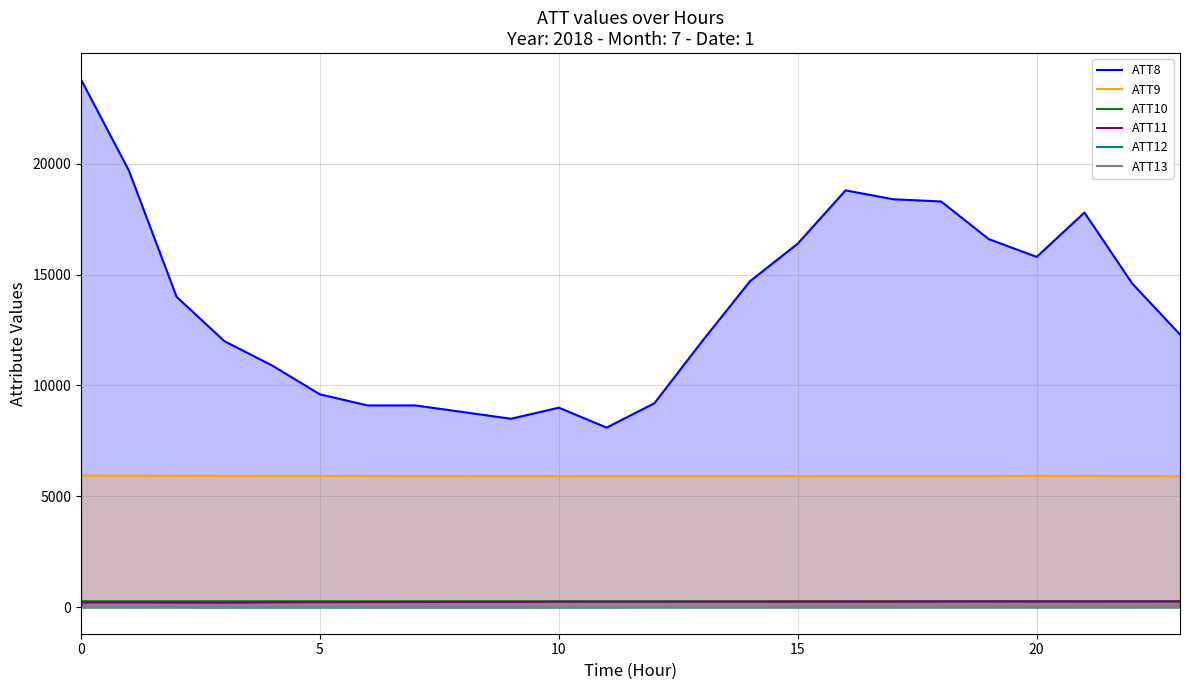

How many values in ATT12 are above zero?

5